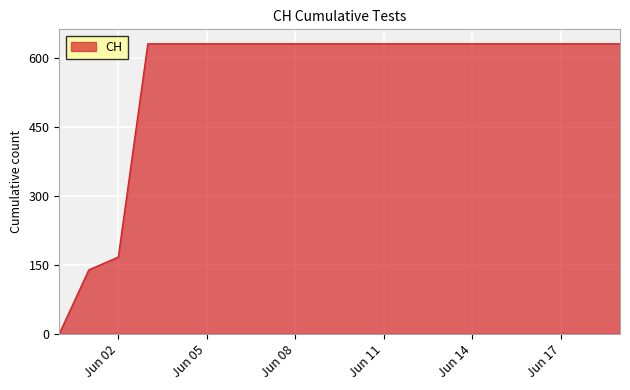

What is the greatest value displayed?

631